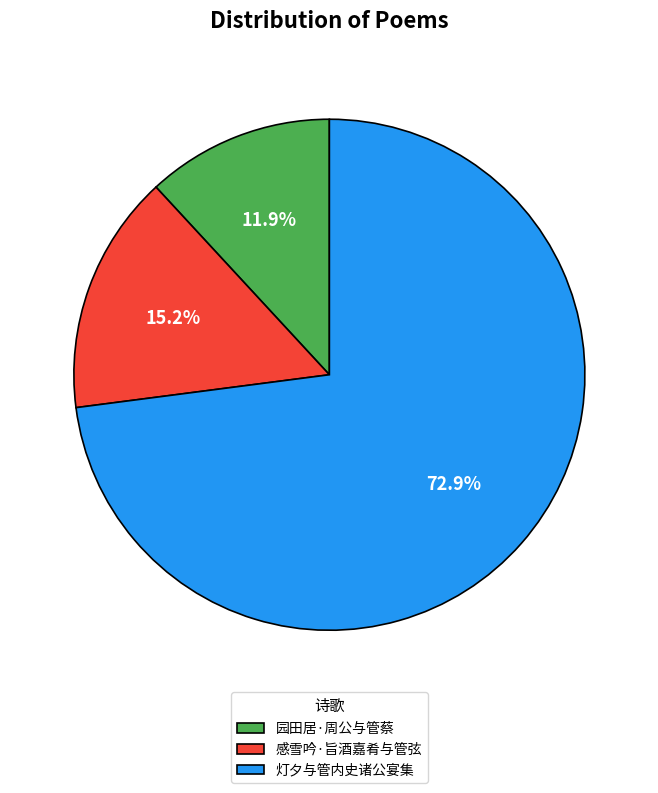

What is the majority slice?

灯夕与管内史诸公宴集